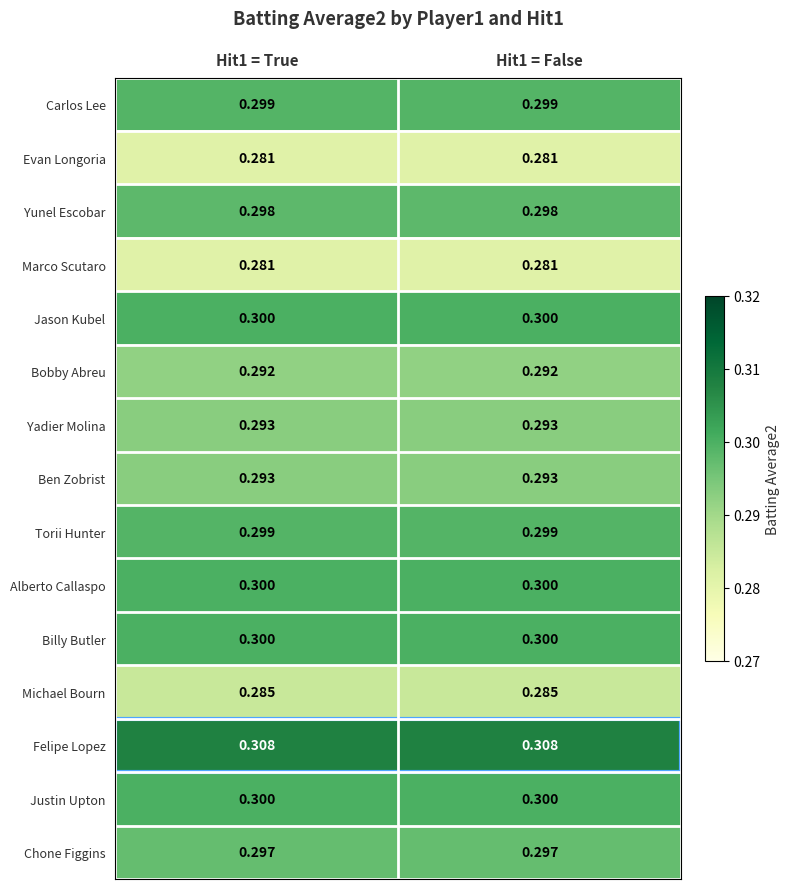

Which series has the largest total across all categories?

Felipe Lopez